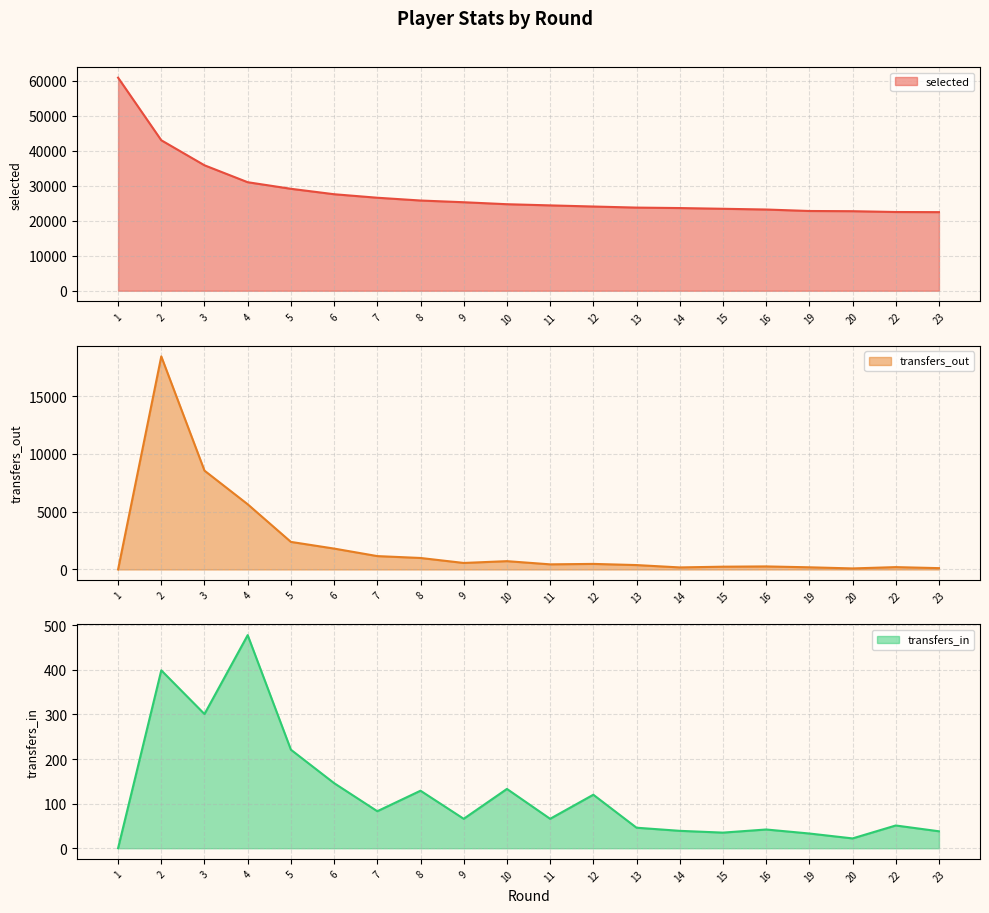

True or false: selected and transfers_in cross at least once.

False